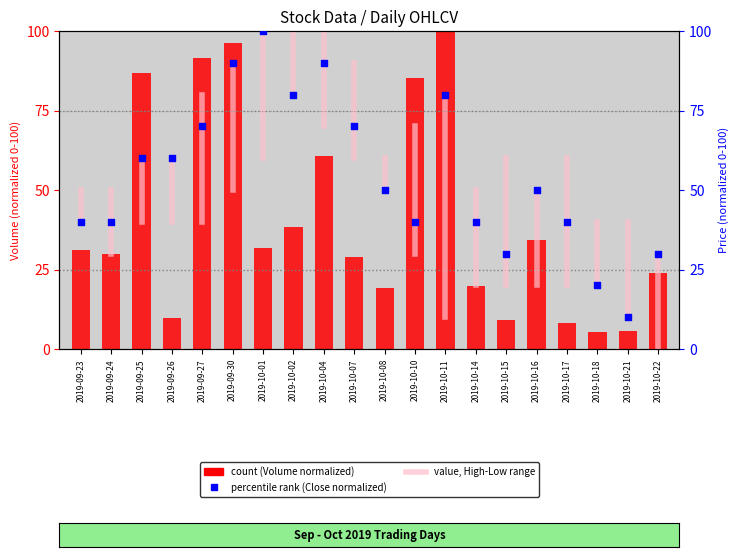

What is the total value across all series at 2019-10-21?

15.8